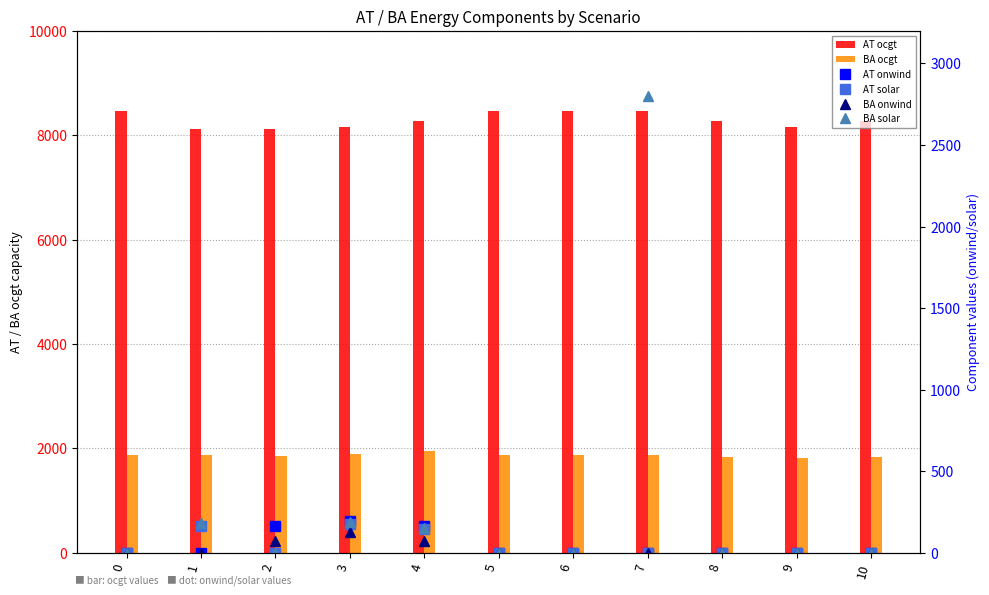

Rank the categories by AT ocgt value from lowest to highest.

2, 1, 9, 3, 8, 10, 4, 0, 7, 5, 6